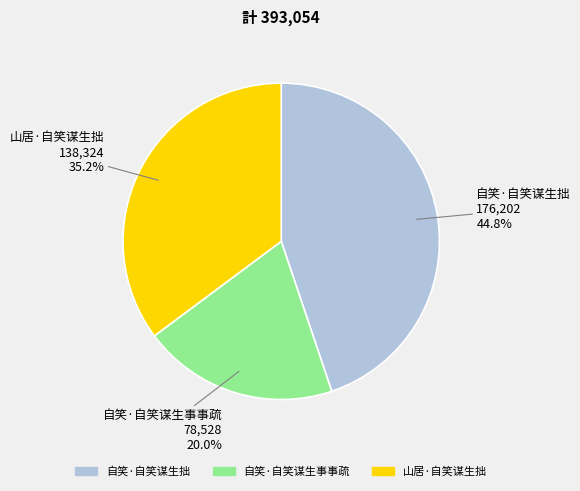

What percentage is the 山居·自笑谋生拙 slice, to the nearest percent?

35%